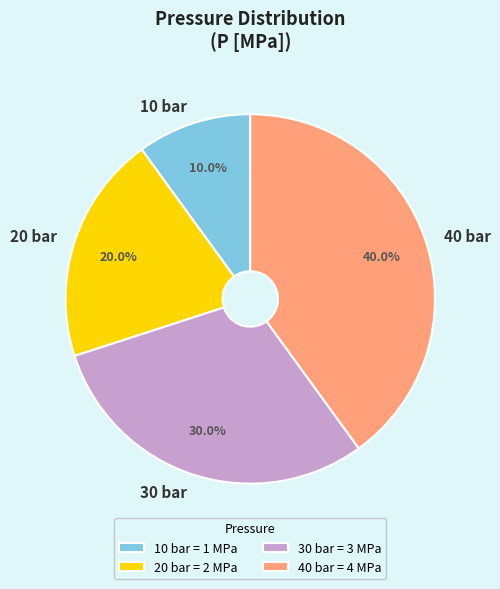

Approximately how many times larger is the value at 30 bar compared to 10 bar?

3.0